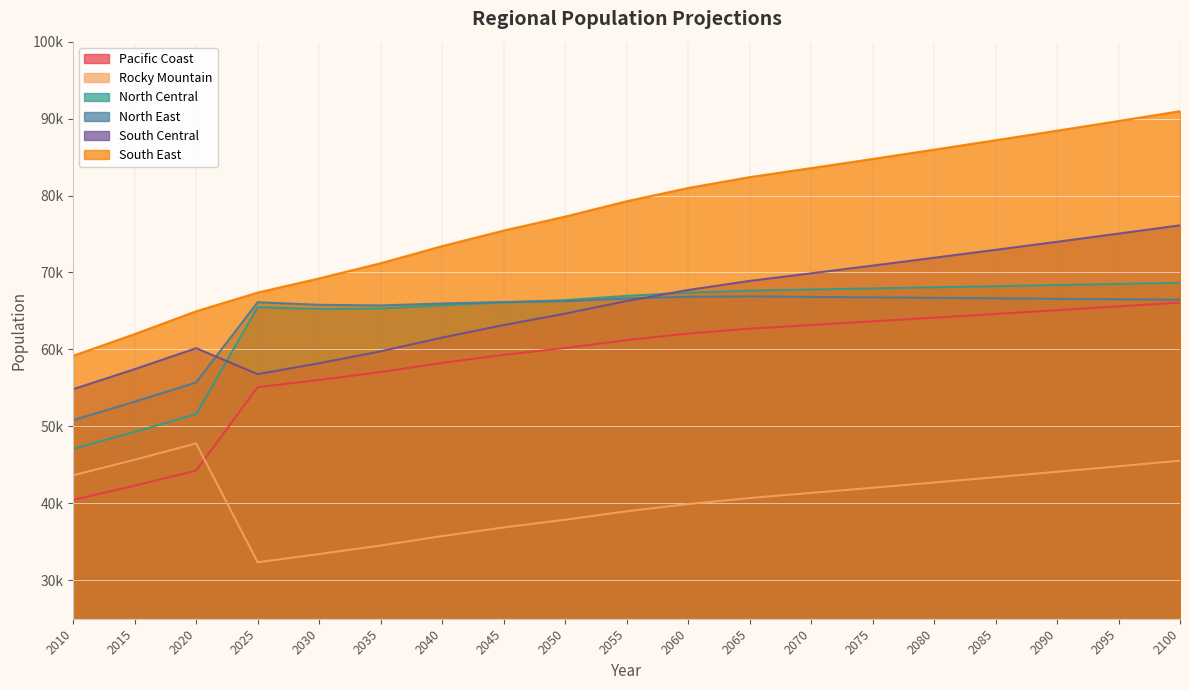

Reading right to left, what are all the values shown in this chart?

Pacific Coast: 66087.6	65592.4	65101.0	64613.3	64129.2	63648.7	63171.8	62698.5	62068.8	61220.6	60183.8	59296.2	58258.3	57058.4	56041.8	55093.8	44251.0	42301.6	40438.1
Rocky Mountain: 45540.2	44813.4	44098.3	43394.5	42702.0	42020.5	41349.9	40690.0	39905.5	38957.7	37870.4	36860.4	35742.6	34517.2	33404.3	32340.2	47782.3	45662.7	43637.1
North Central: 68662.6	68516.0	68369.6	68223.6	68077.8	67932.4	67787.3	67642.5	67386.9	66962.0	66406.3	66104.4	65738.6	65313.9	65258.4	65489.5	51595.4	49290.8	47089.0
North East: 66460.8	66521.7	66582.6	66643.6	66704.7	66765.8	66827.0	66888.2	66837.0	66618.4	66266.5	66160.7	65976.4	65716.7	65800.6	66134.5	55712.9	53207.1	50814.1
South Central: 76129.1	75052.4	73990.9	72944.4	71912.7	70895.6	69892.9	68904.4	67725.1	66292.9	64649.2	63167.9	61533.9	59750.1	58202.6	56788.6	60158.9	57434.7	54833.8
South East: 90966.2	89688.8	88429.4	87187.6	85963.2	84756.1	83565.8	82392.4	80980.5	79255.4	77263.8	75447.6	73426.6	71202.9	69232.5	67390.3	64959.7	61998.1	59171.6